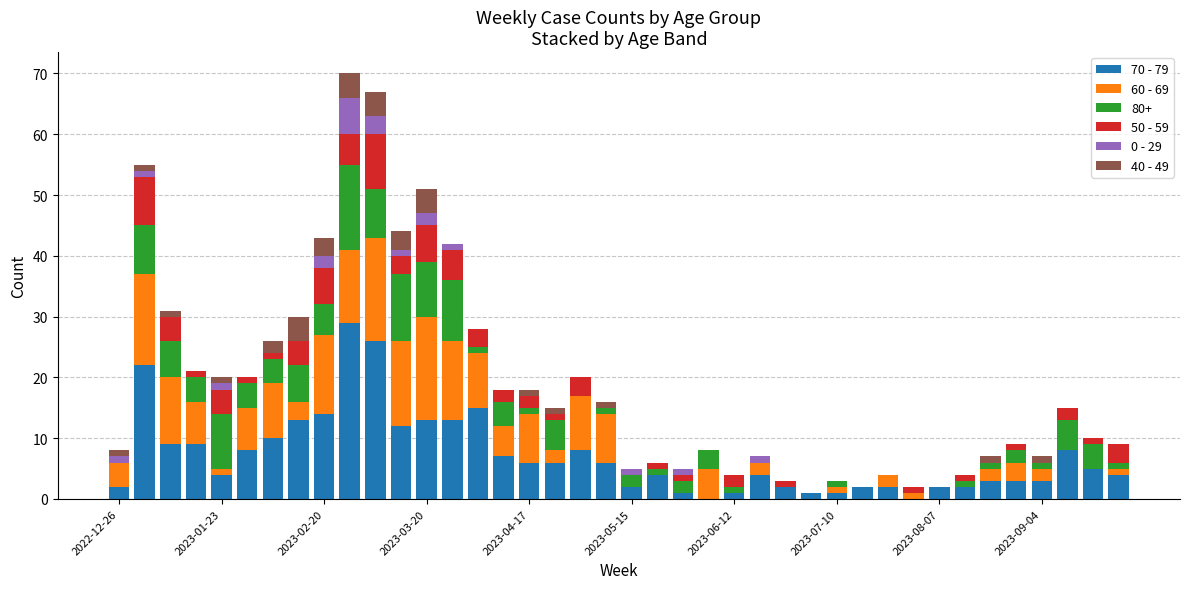

Count the number of data series in this chart.

6